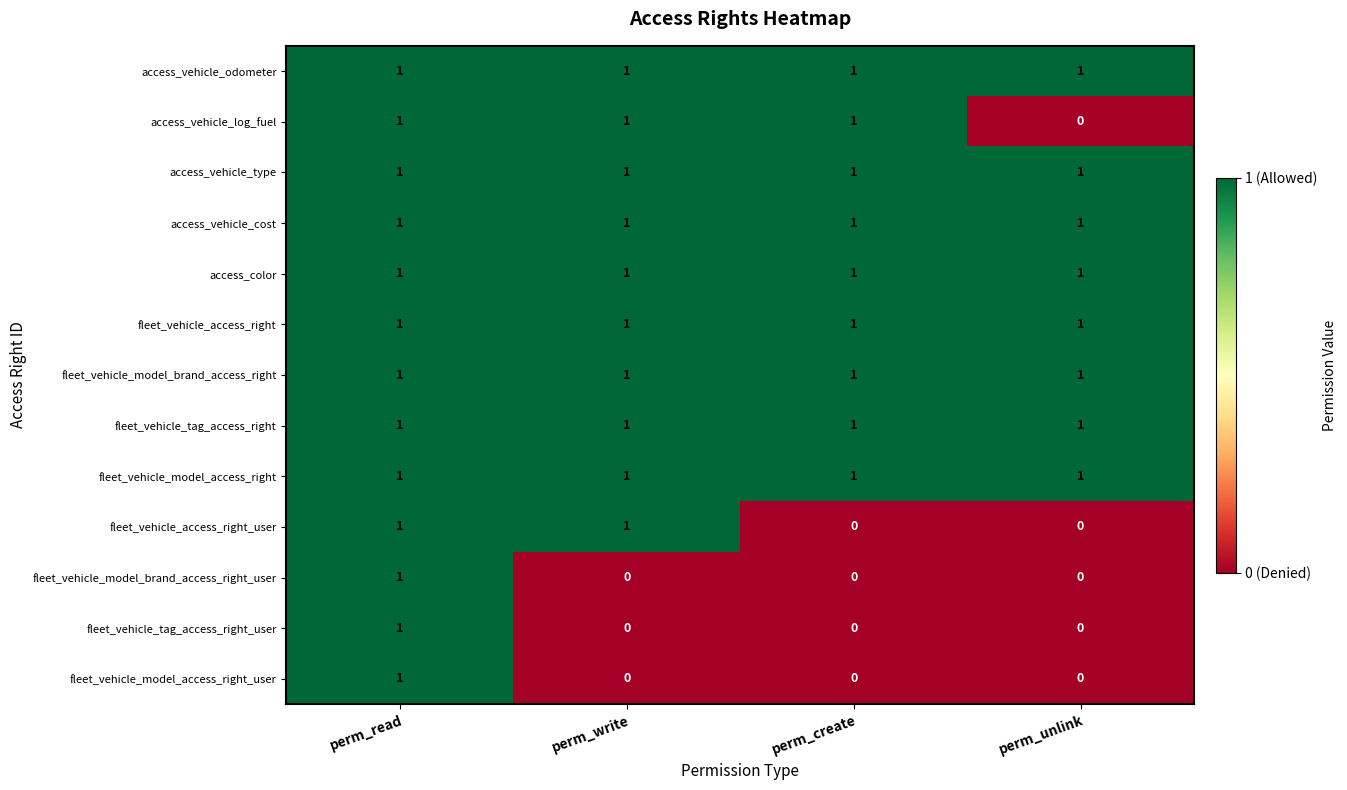

What is the sum of all fleet_vehicle_model_access_right values?

4